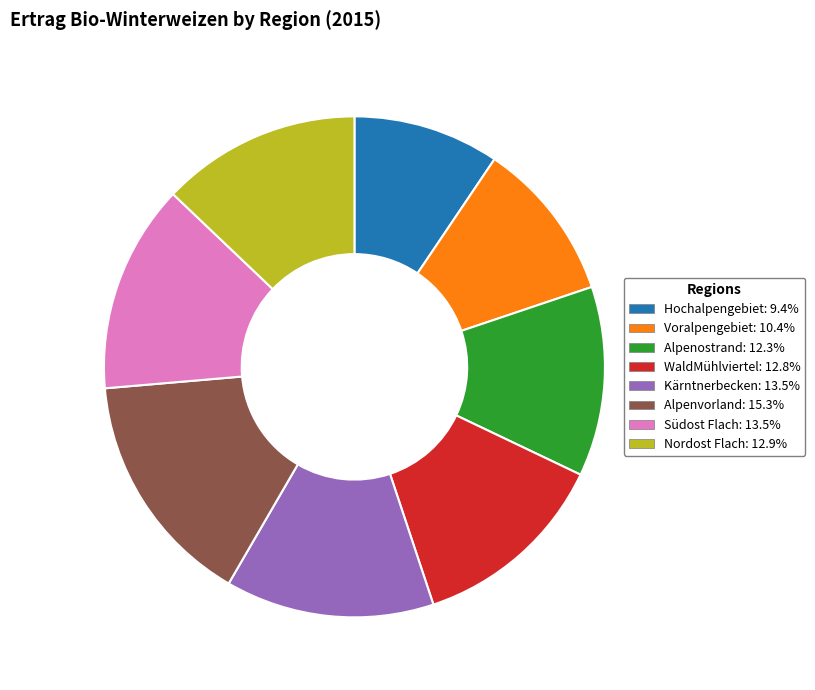

Do Alpenostrand and Voralpengebiet together represent more than half of the pie?

No